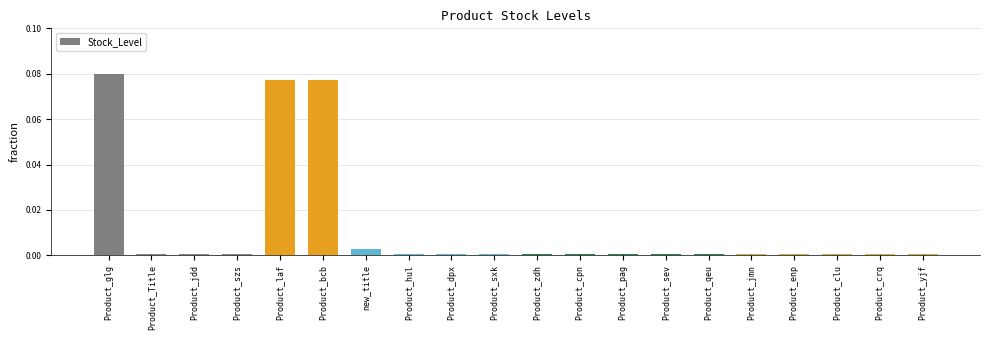

What is the label of the 15th bar from the left?

Product_qeu